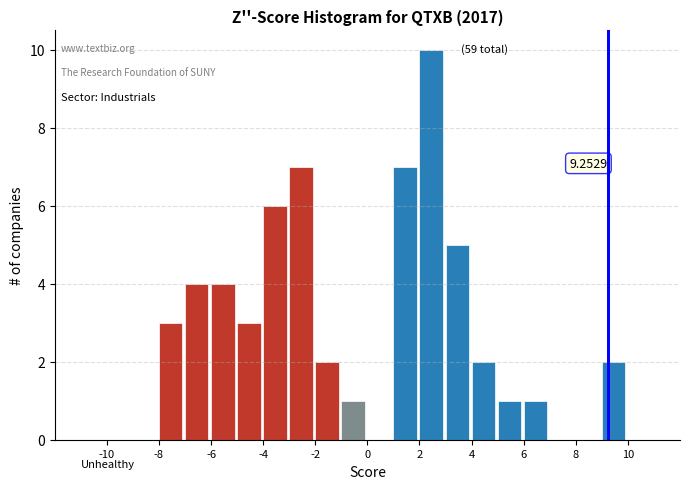

Which range on the x-axis has the tallest bar?

2 to 3